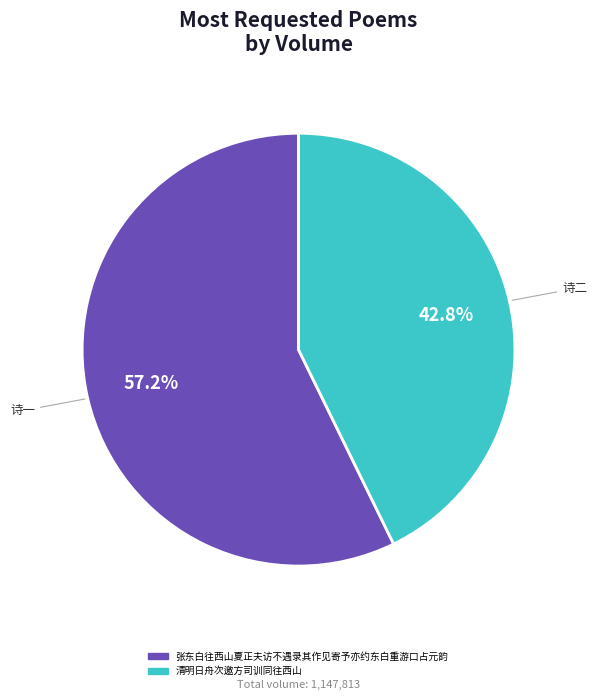

The 清明日舟次邀方司训同往西山 slice represents 57% of the pie. True or false?

False